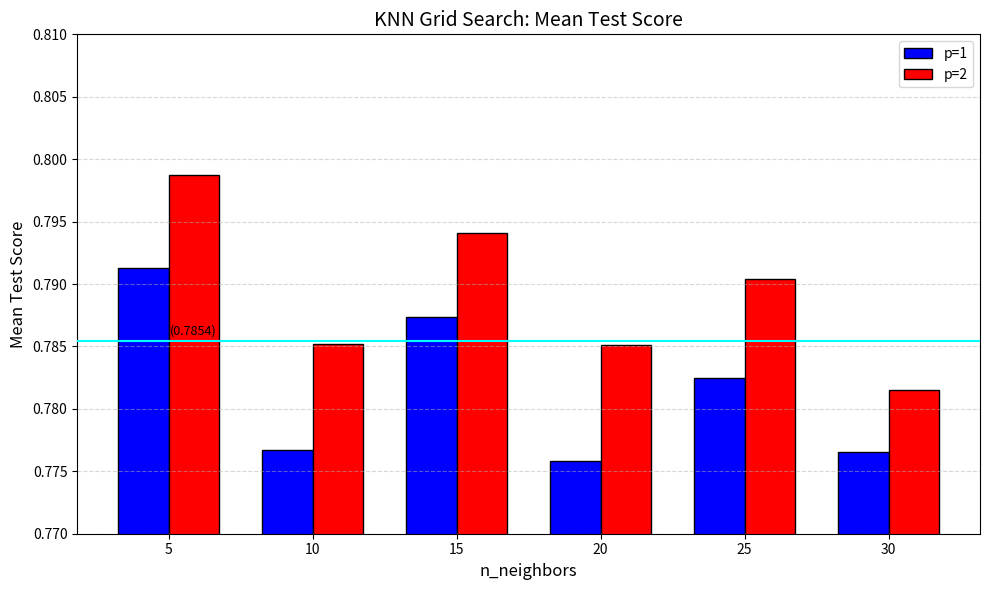

Is it true that p=2 equals 0.3 at 30?

False